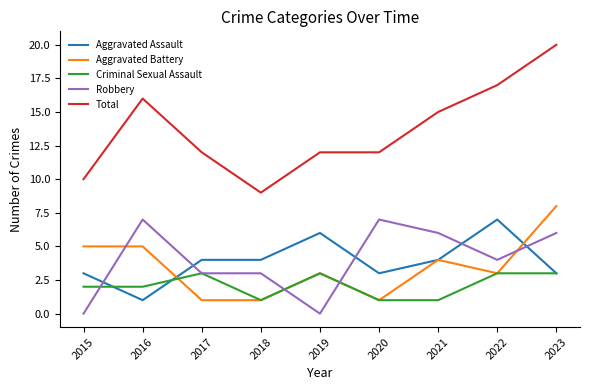

What is the highest value of the Aggravated Battery series?

8